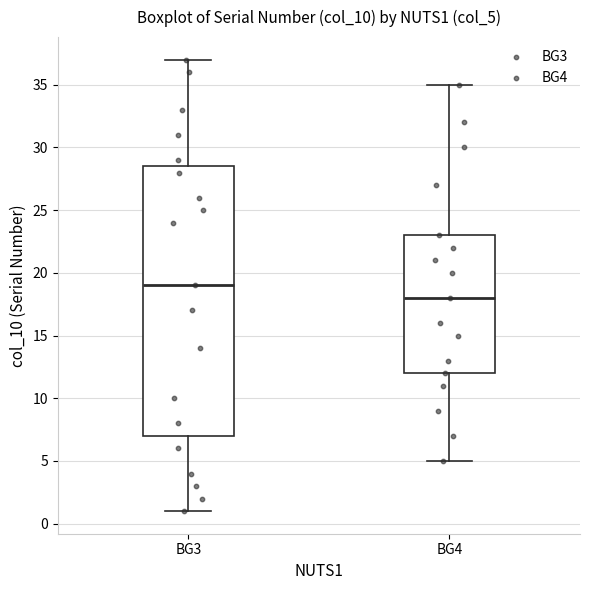

Which box's median line is the lowest?

BG4